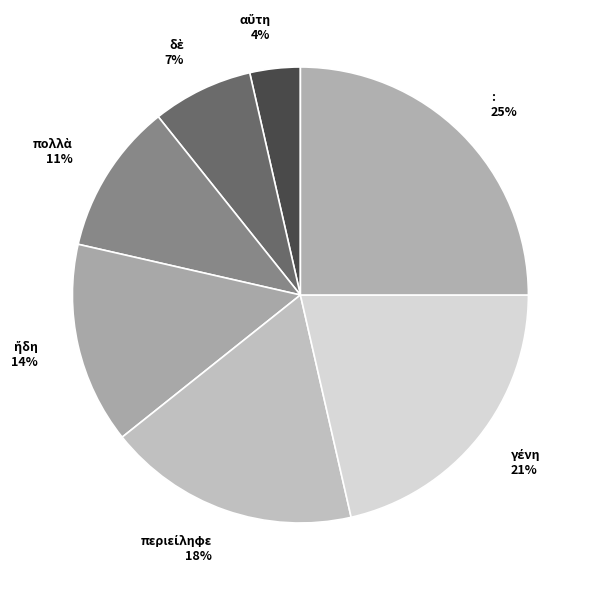

To the nearest percent, what is the average slice percentage?

14%